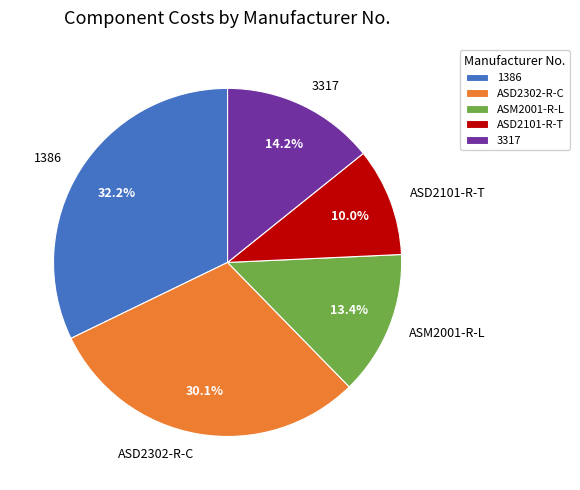

Combined, do 1386 and ASM2001-R-L account for over 50%?

No